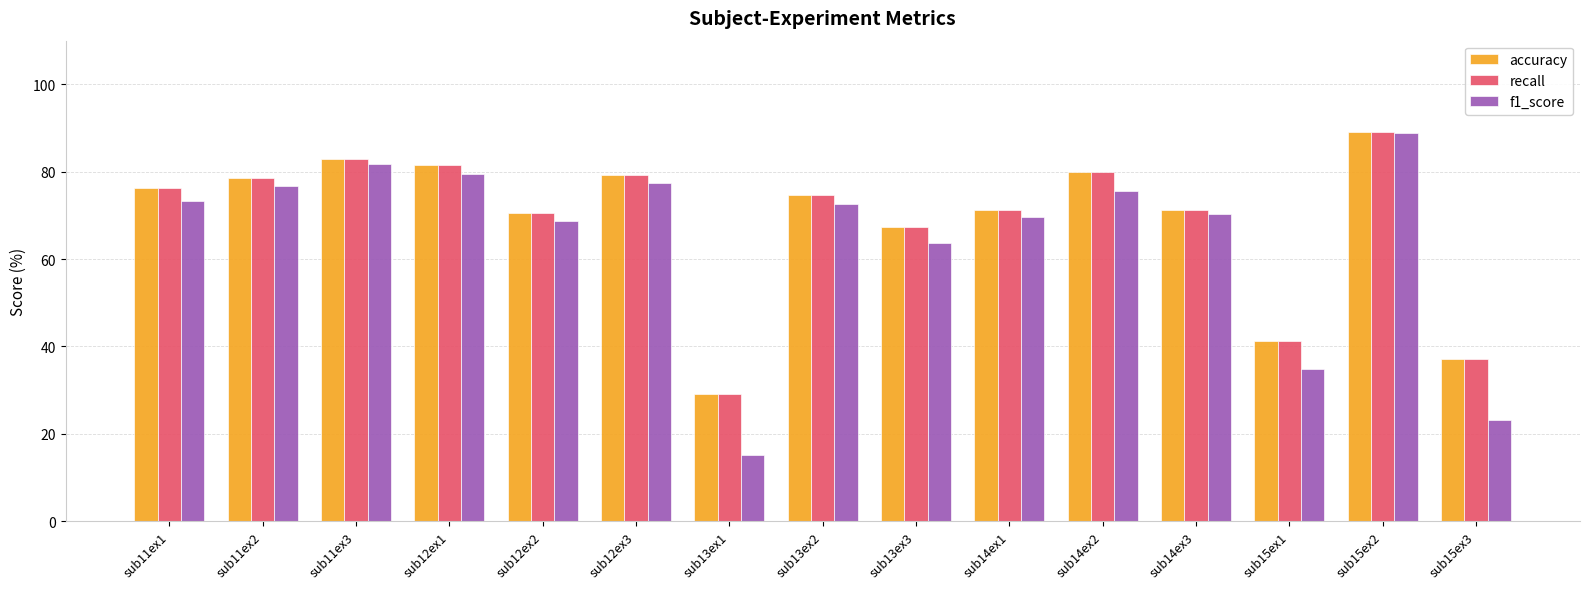

Which series has the widest spread of values?

f1_score